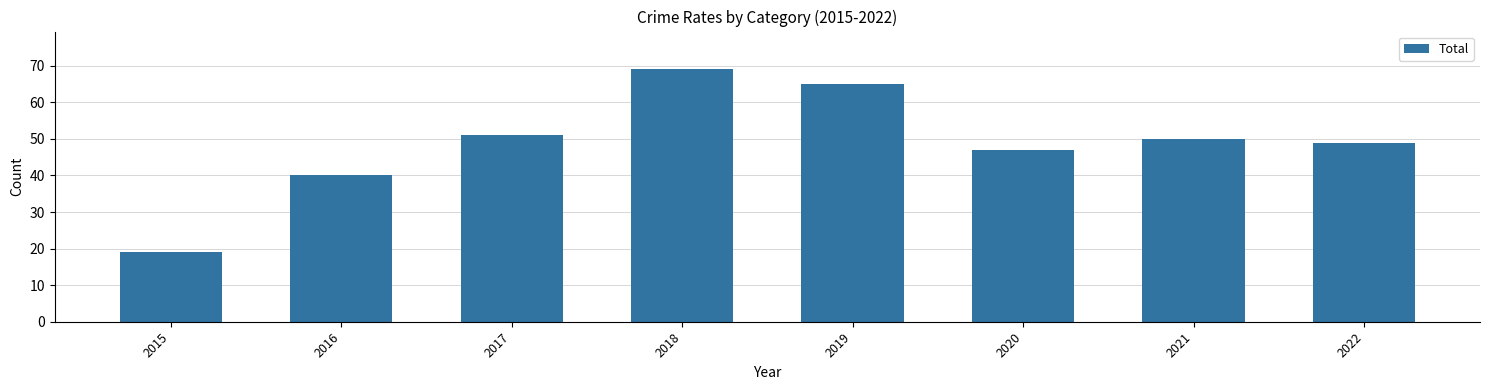

Rank the categories by value from highest to lowest.

2018, 2019, 2017, 2021, 2022, 2020, 2016, 2015